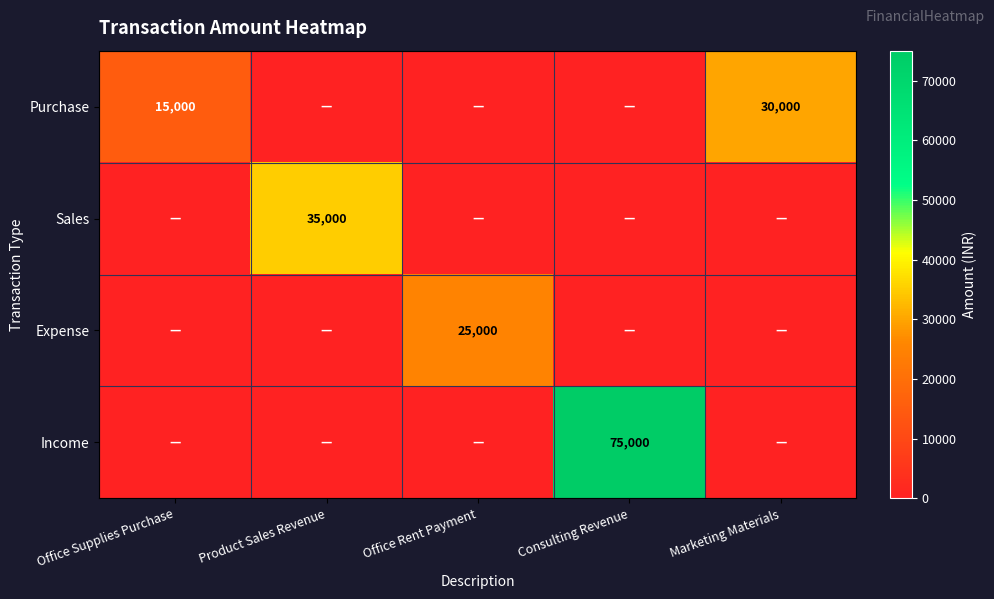

Is it true that Purchase equals 4655 at Office Supplies Purchase?

False